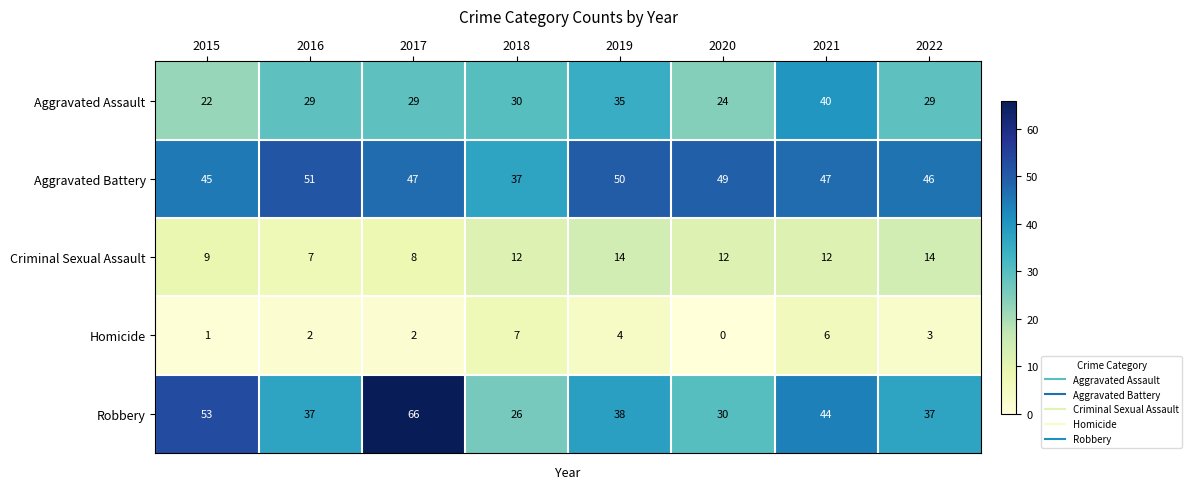

Which series changed the most between 2017 and 2020?

Robbery